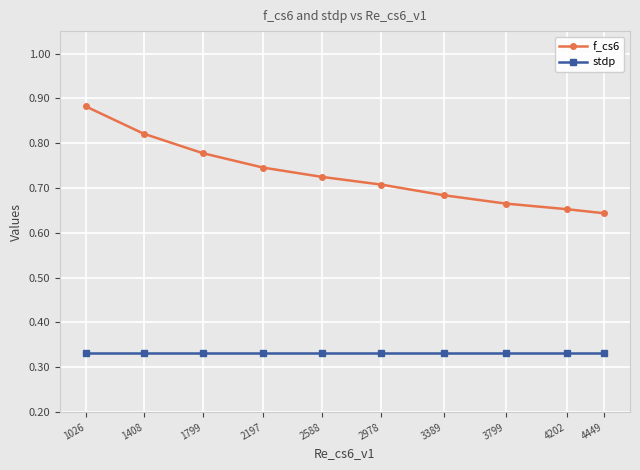

True or false: f_cs6 and stdp cross at least once.

False